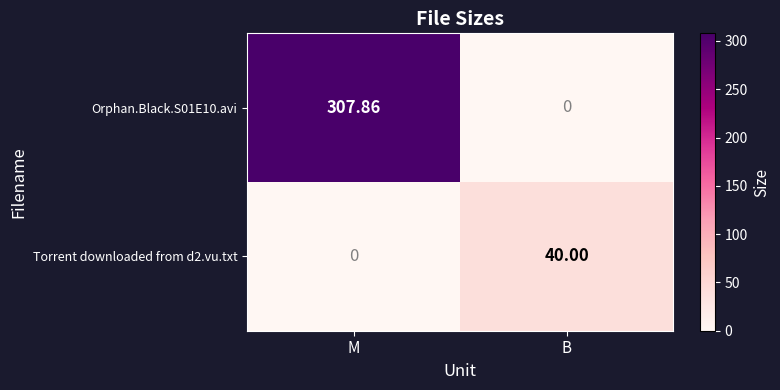

Where does the Orphan.Black.S01E10.avi series first go above 307?

M